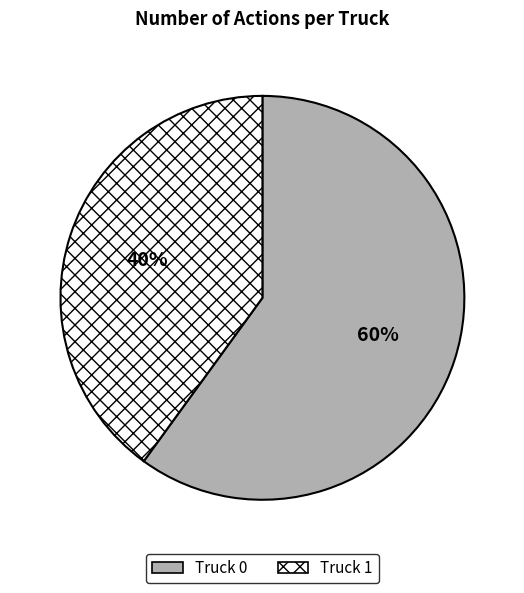

What is the largest slice in the pie chart?

Truck 0